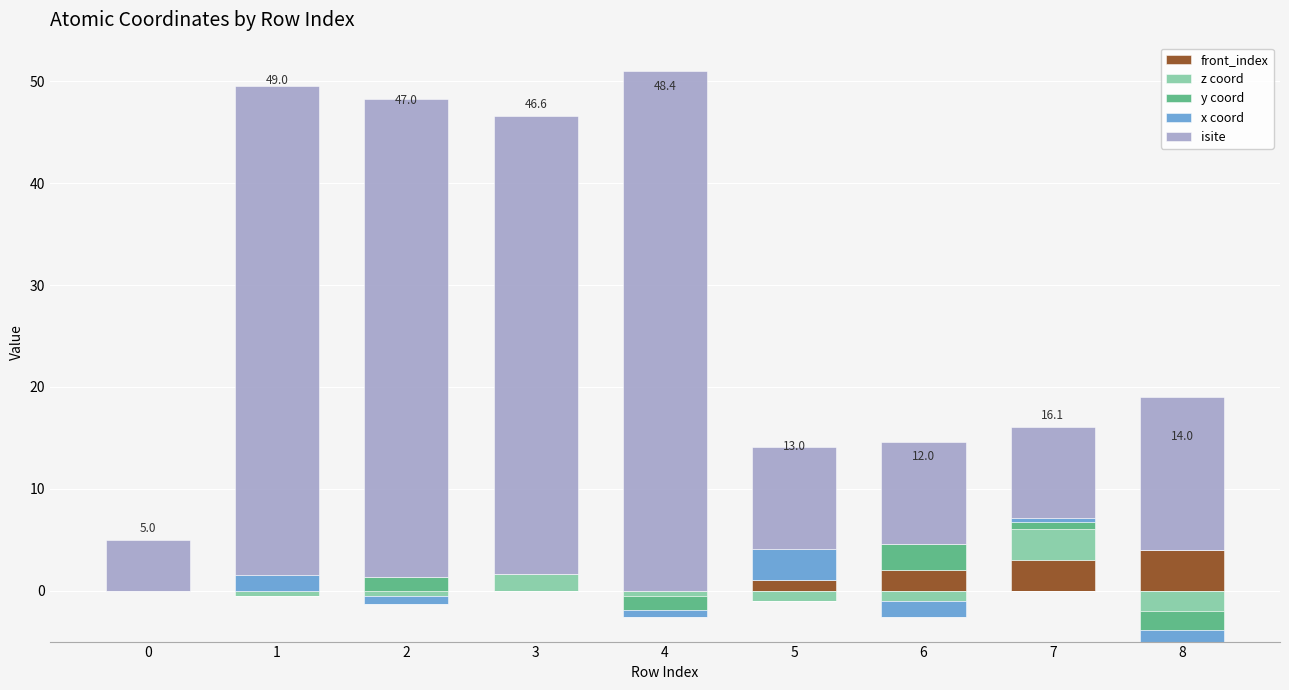

Which has a higher value, 7 or 2?

7